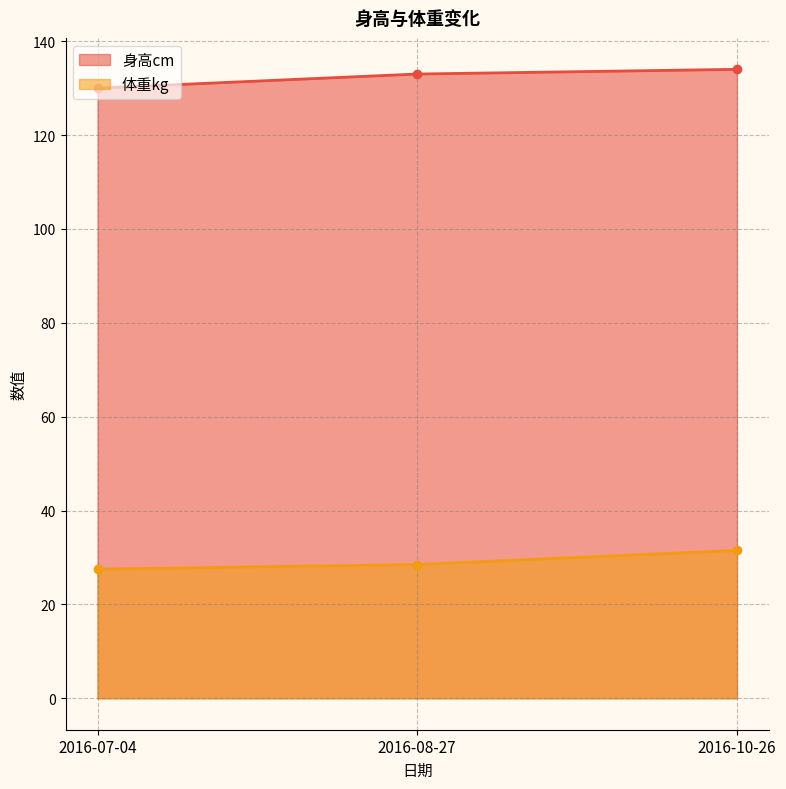

Reading right to left, transcribe all the data shown in this chart.

身高cm: 2016-10-26=134.0	2016-08-27=133.0	2016-07-04=130.0
体重kg: 2016-10-26=31.5	2016-08-27=28.5	2016-07-04=27.5